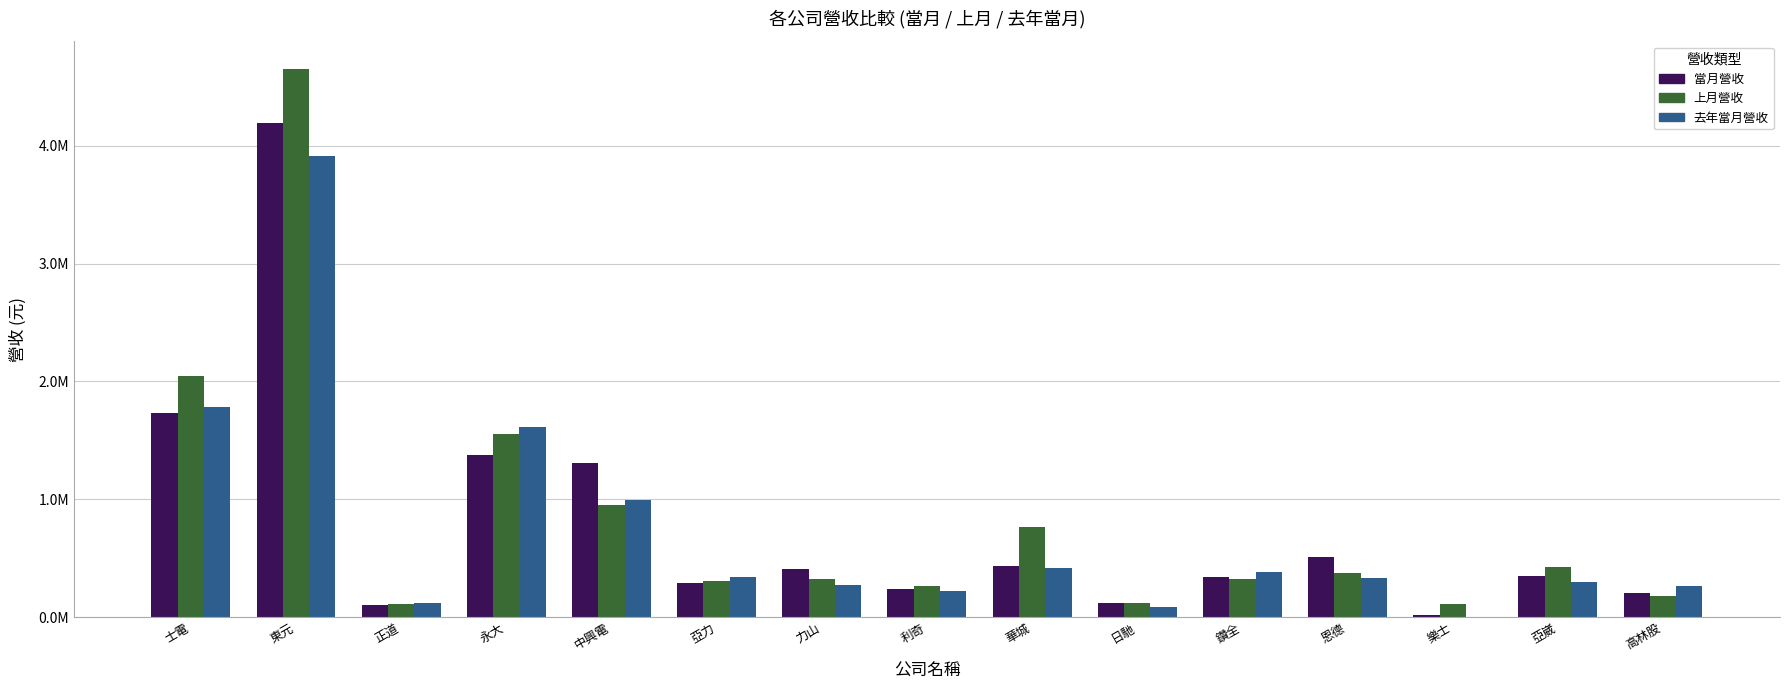

Does the chart contain stacked bars?

No